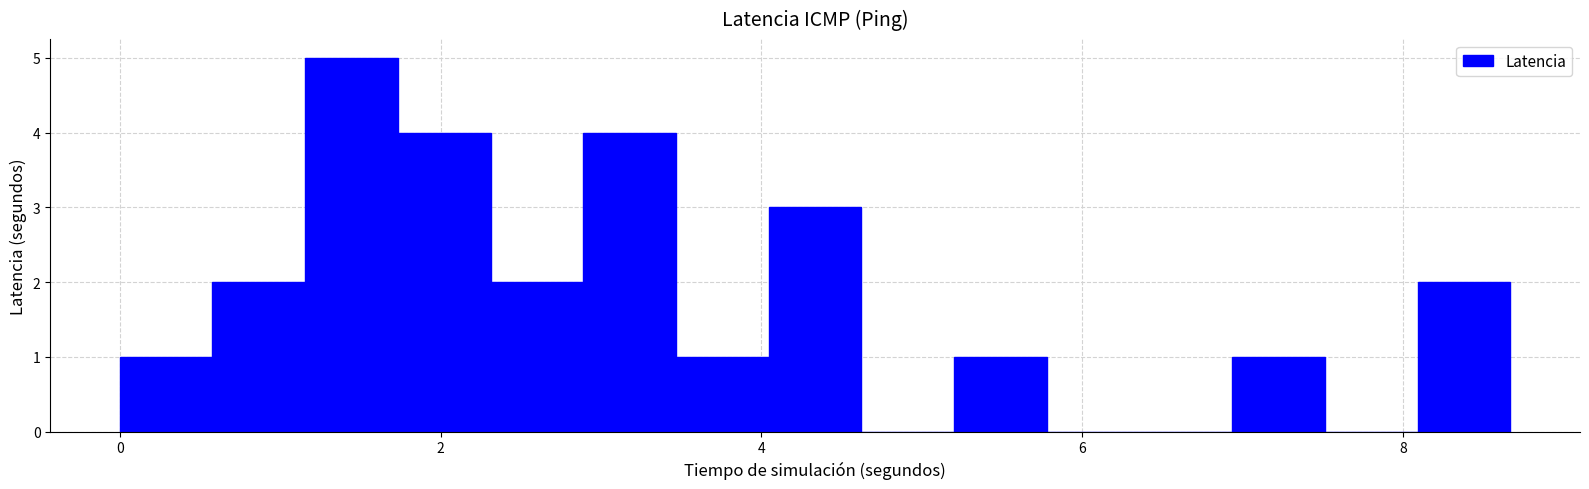

Around what value on the x-axis is the tallest bar? Give the approximate position of its centre, as read against the axis.

1.4